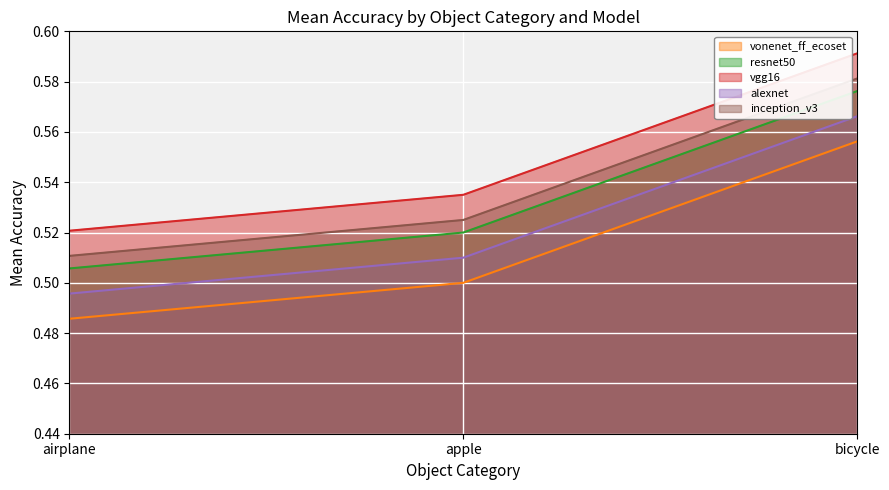

True or false: inception_v3 and vonenet_ff_ecoset cross at least once.

False